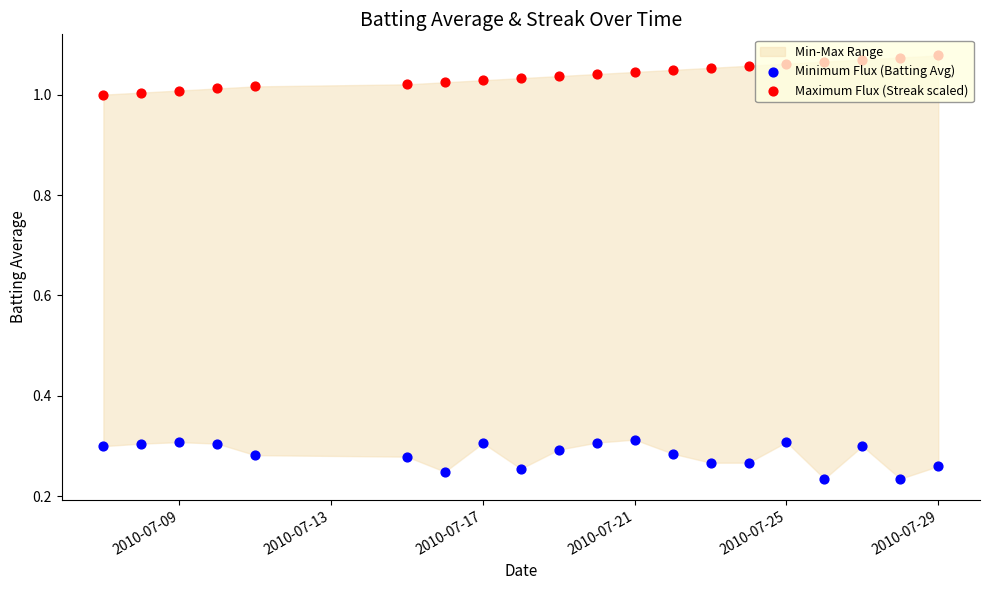

Is the value of Maximum Flux (Streak scaled) at 10 greater than the value of Minimum Flux (Batting Avg) at 15?

Yes